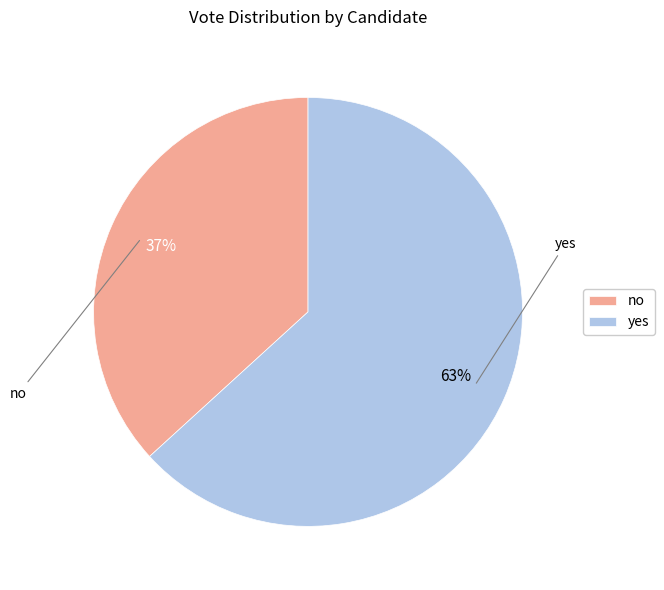

Is yes the majority of the pie?

Yes